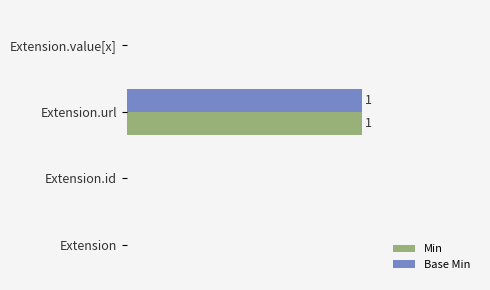

What are all the series names shown in the legend?

Min, Base Min